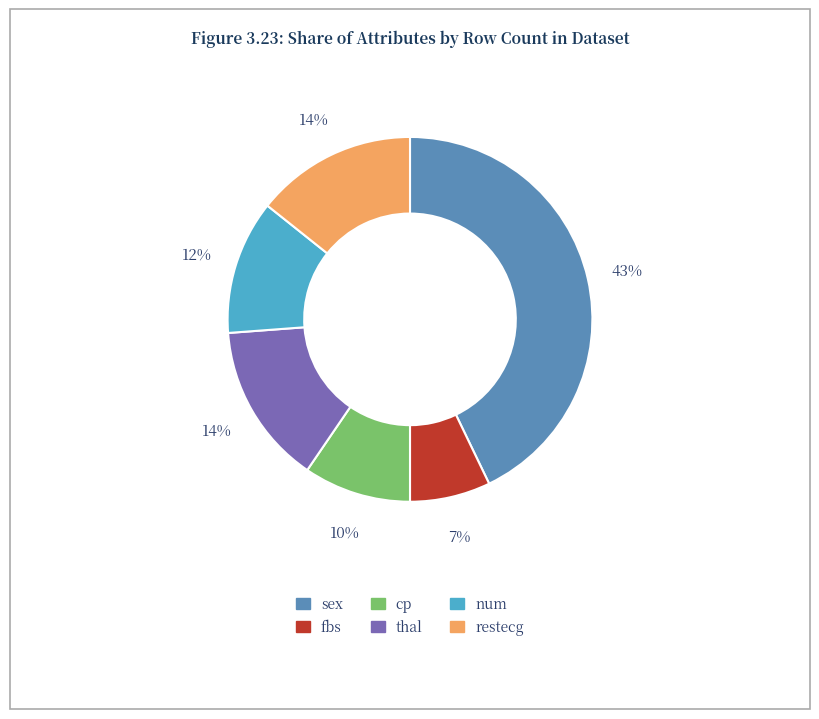

To the nearest percent, what is the difference between the largest and smallest slice percentages?

36%